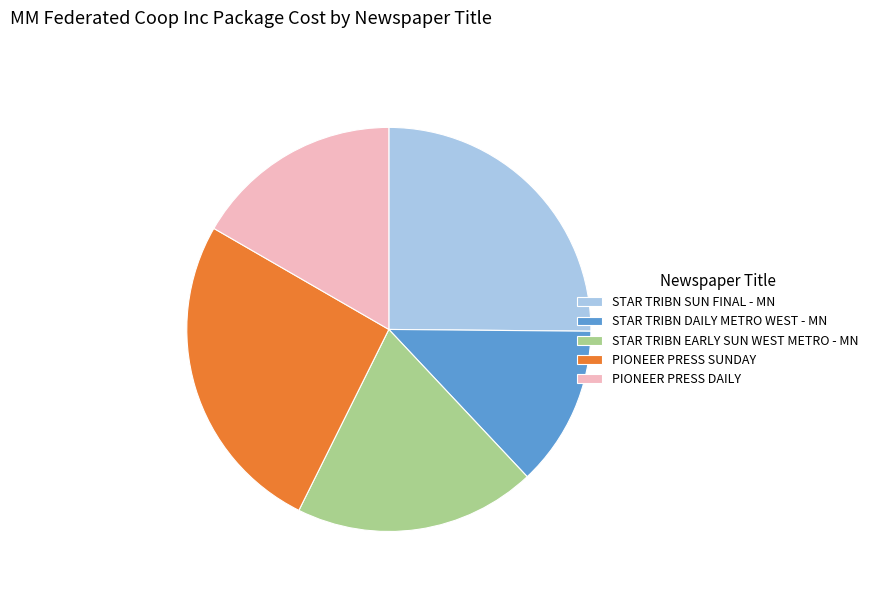

True or false: PIONEER PRESS DAILY accounts for 17% of the total.

True